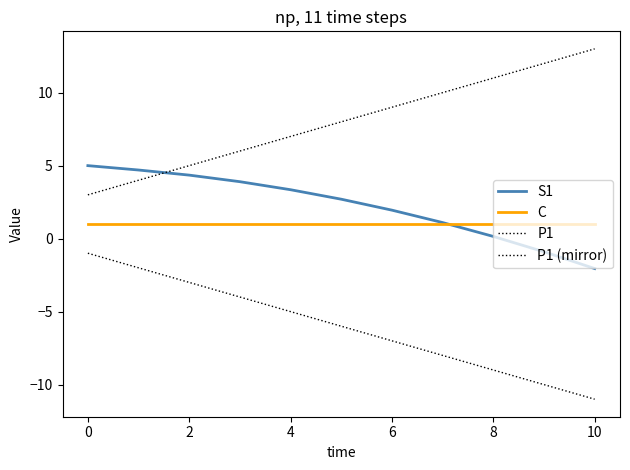

True or false: S1 has more than 1 points higher than both neighbors.

False